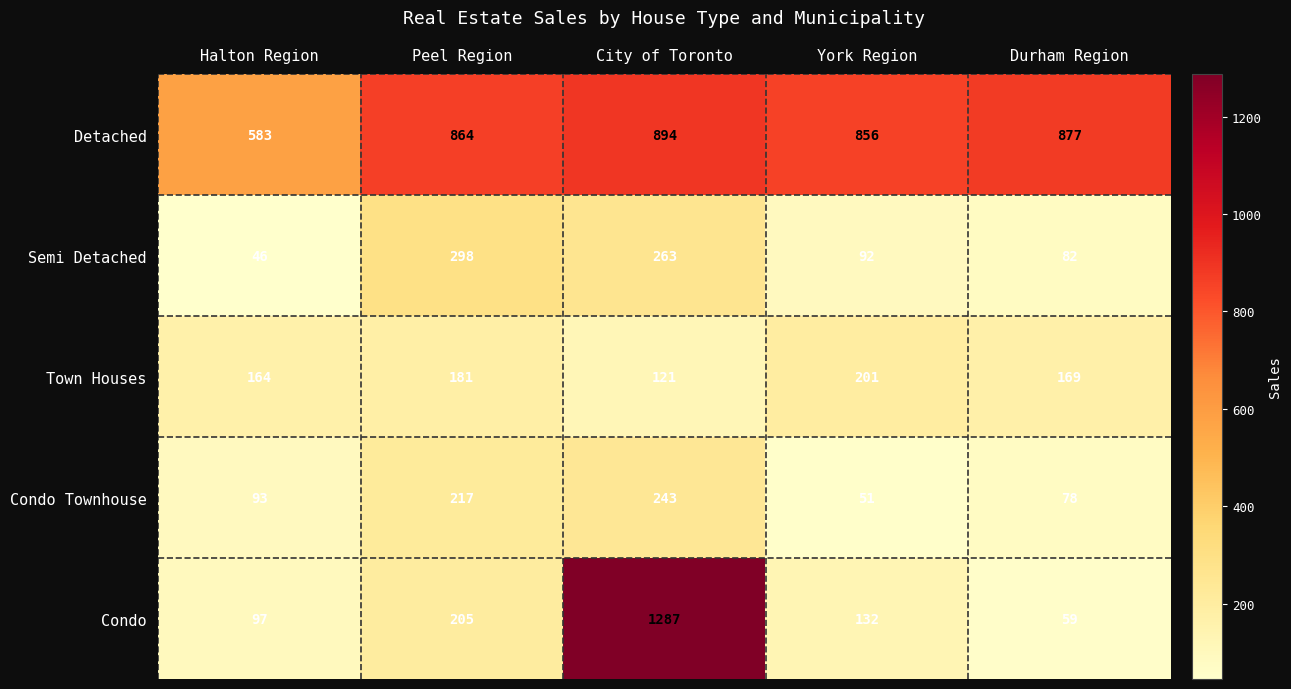

What is the spread (max minus min) of values at Peel Region?

683